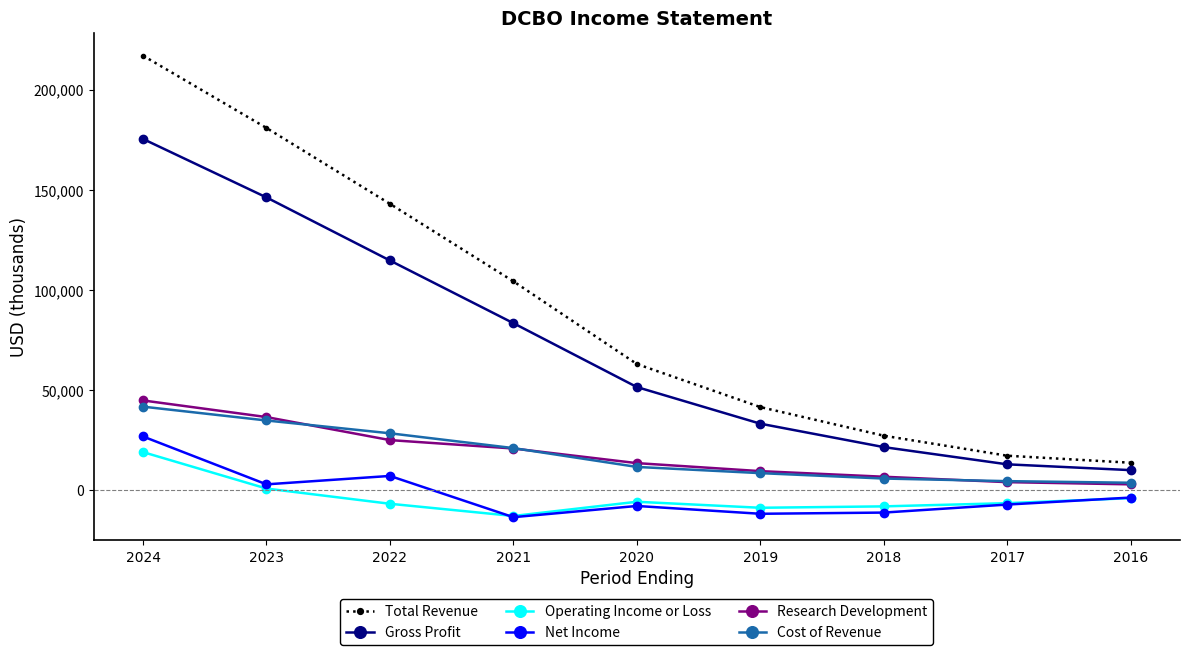

True or false: Operating Income or Loss and Cost of Revenue cross at least once.

False